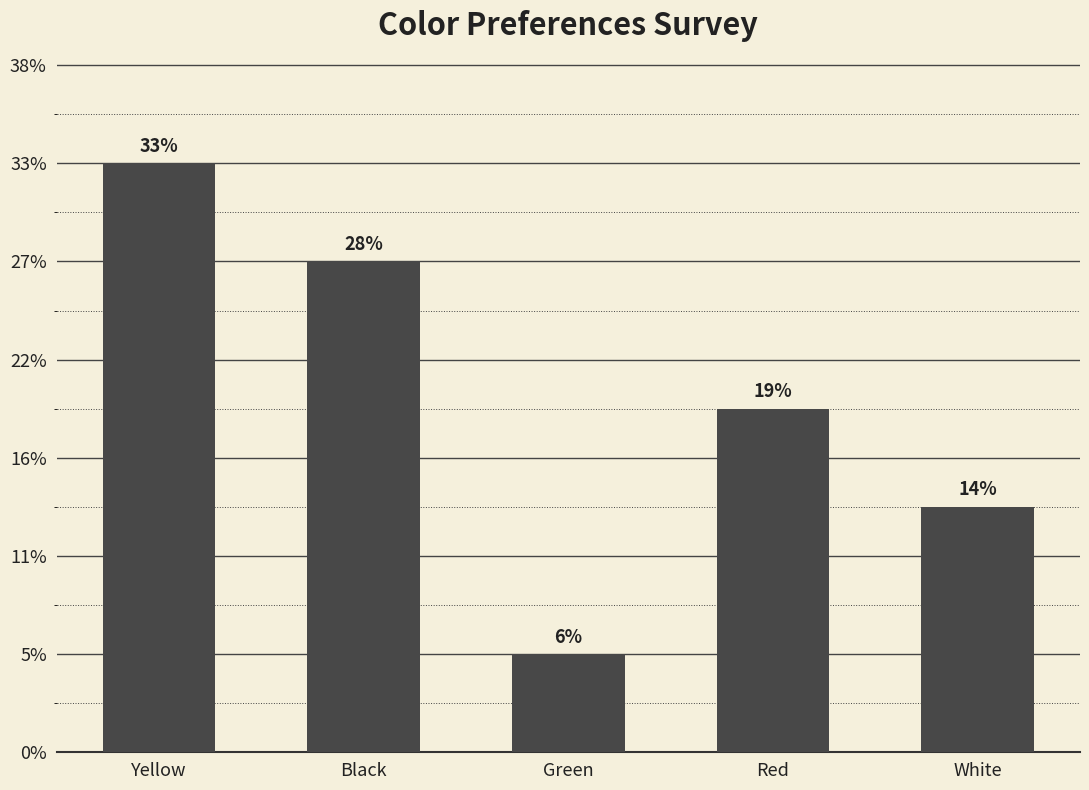

Which category has the highest value across all series?

Yellow